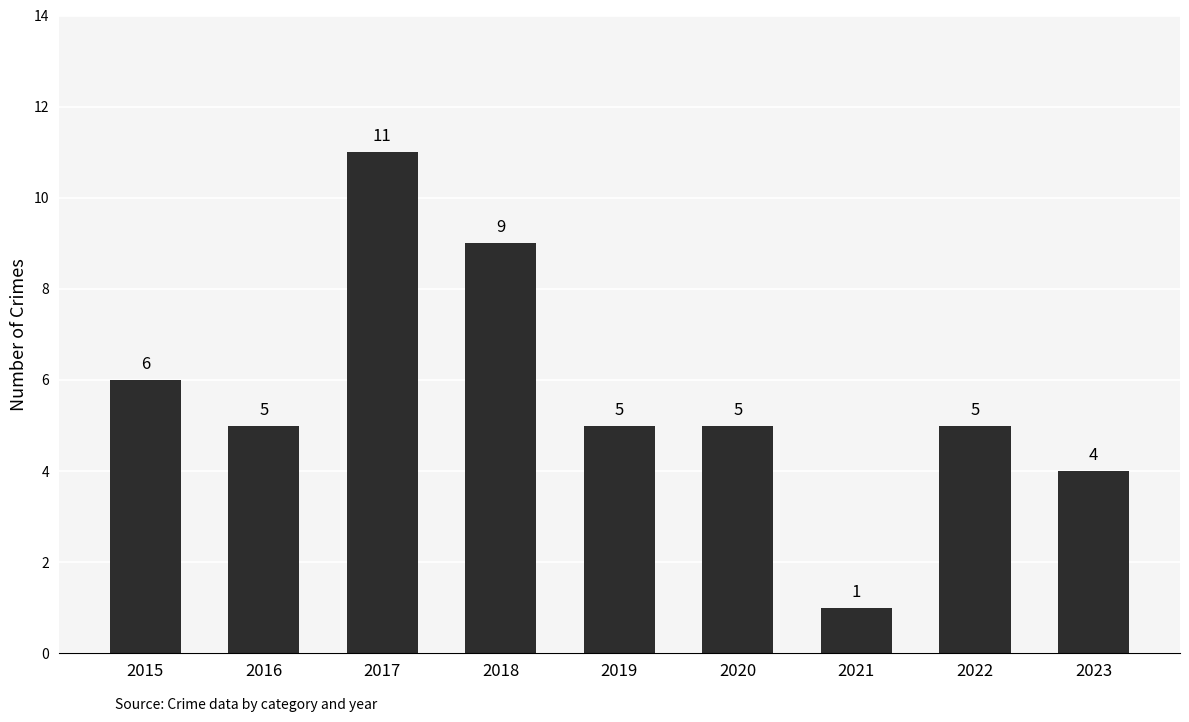

What is the sum of all values?

51